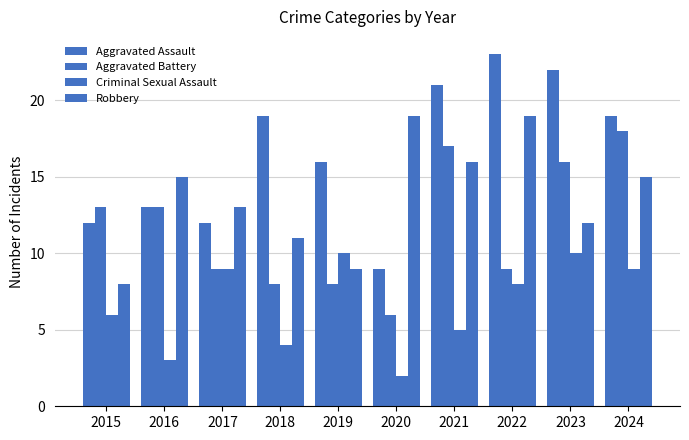

What is the sum of the Aggravated Assault values at 2018 and 2017?

31